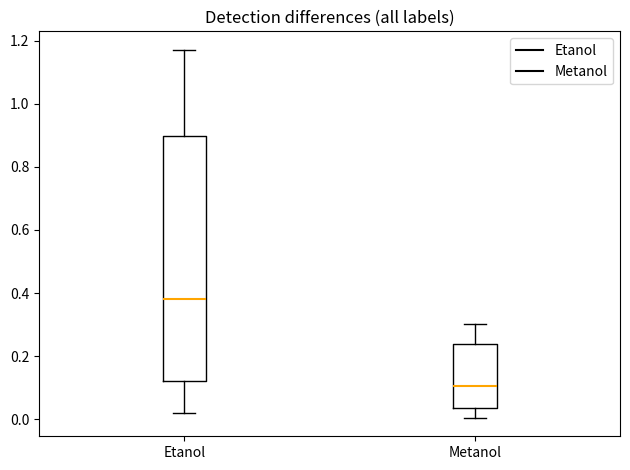

Which box is the tallest, from its lower edge to its upper edge?

Etanol